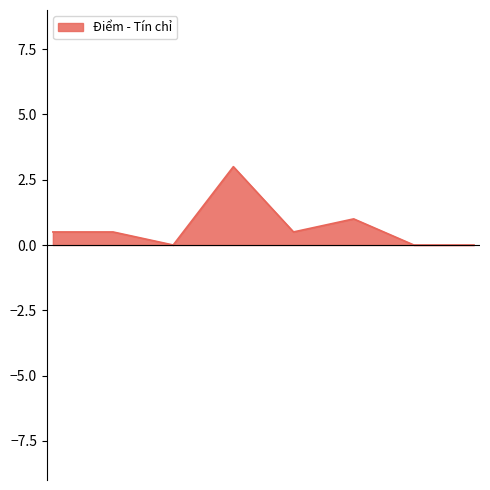

What is the average value?

0.7